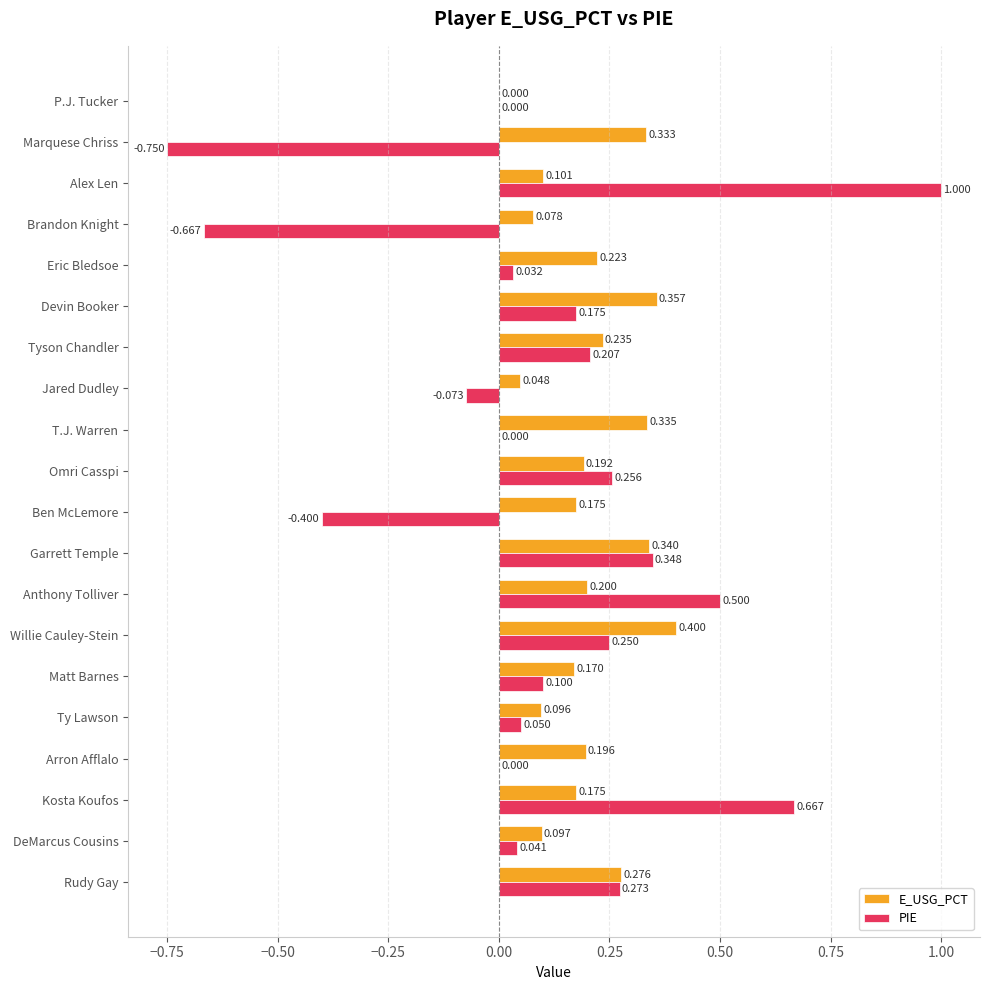

At which label does E_USG_PCT reach its peak?

Willie Cauley-Stein